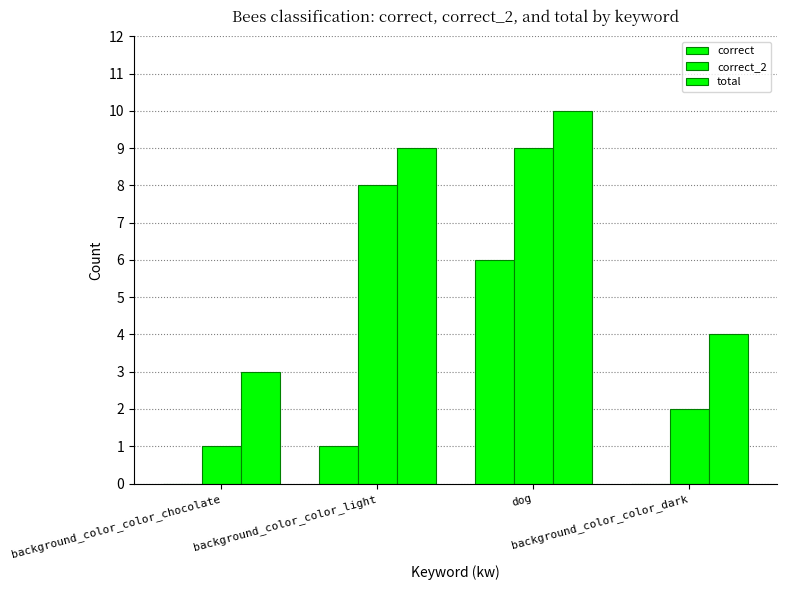

List the labels in order of correct_2 value, smallest first.

background_color_color_chocolate, background_color_color_dark, background_color_color_light, dog